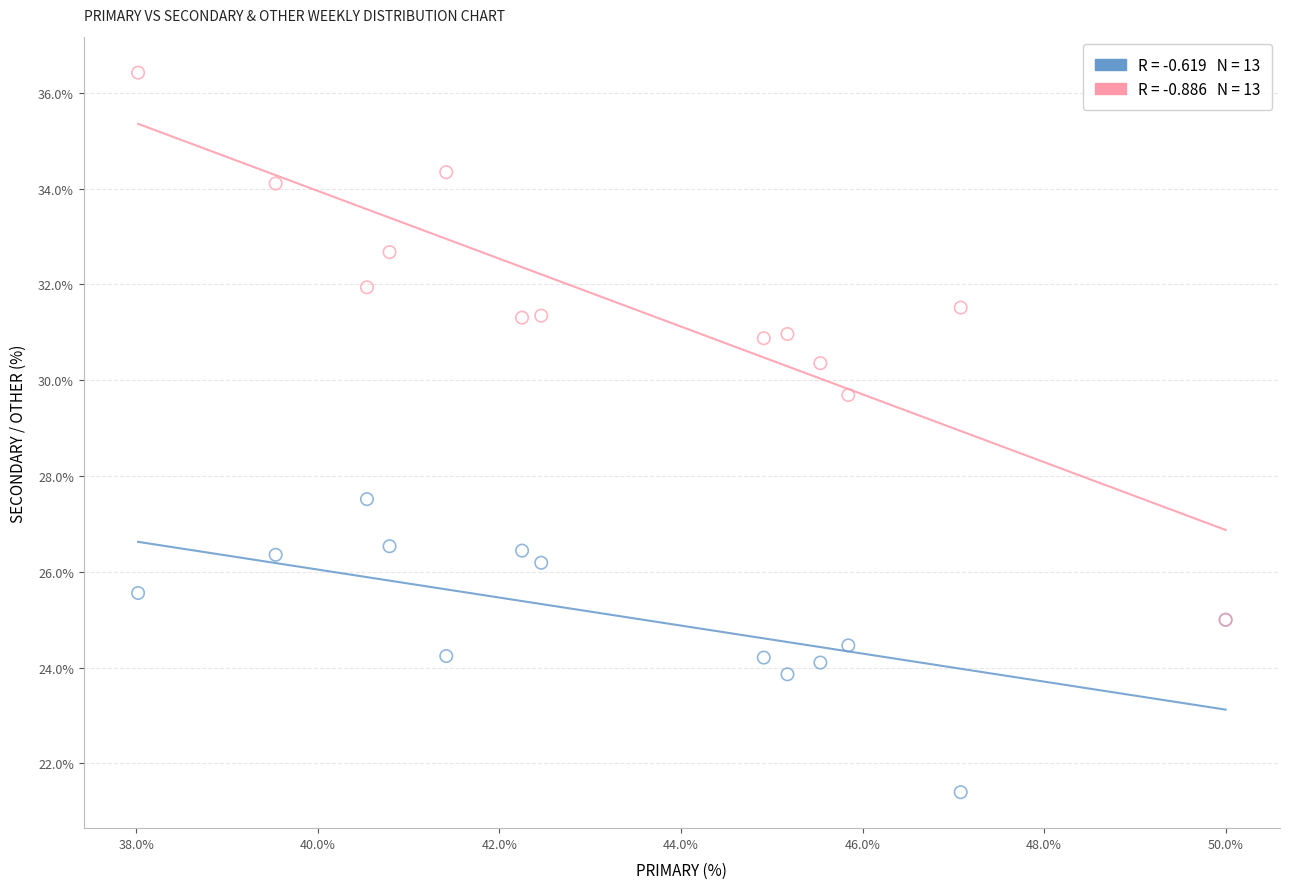

Across all series, what Y value is closest to 28?

27.5